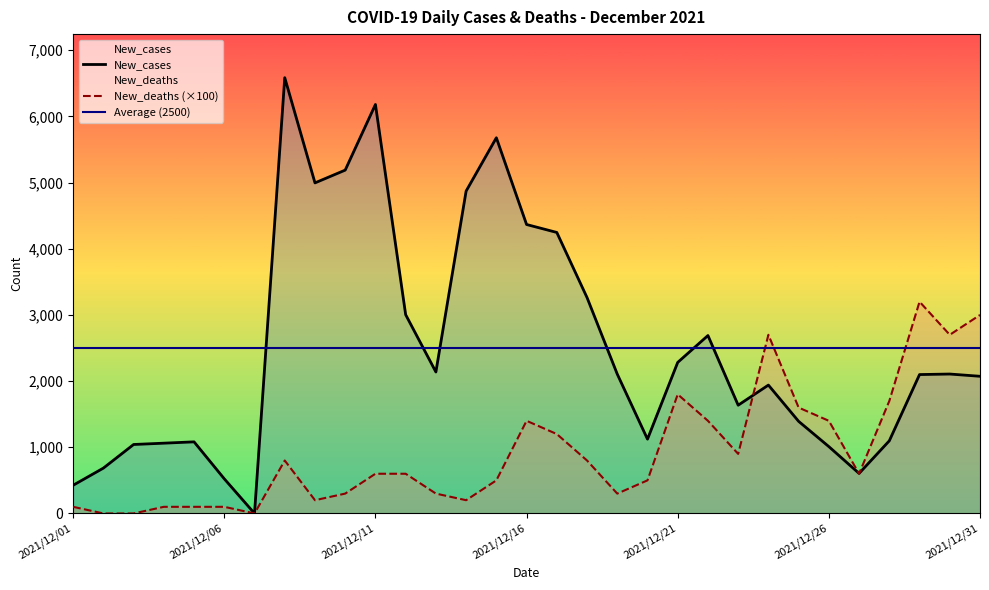

At which category is the sum across all series the highest?

2021/12/08